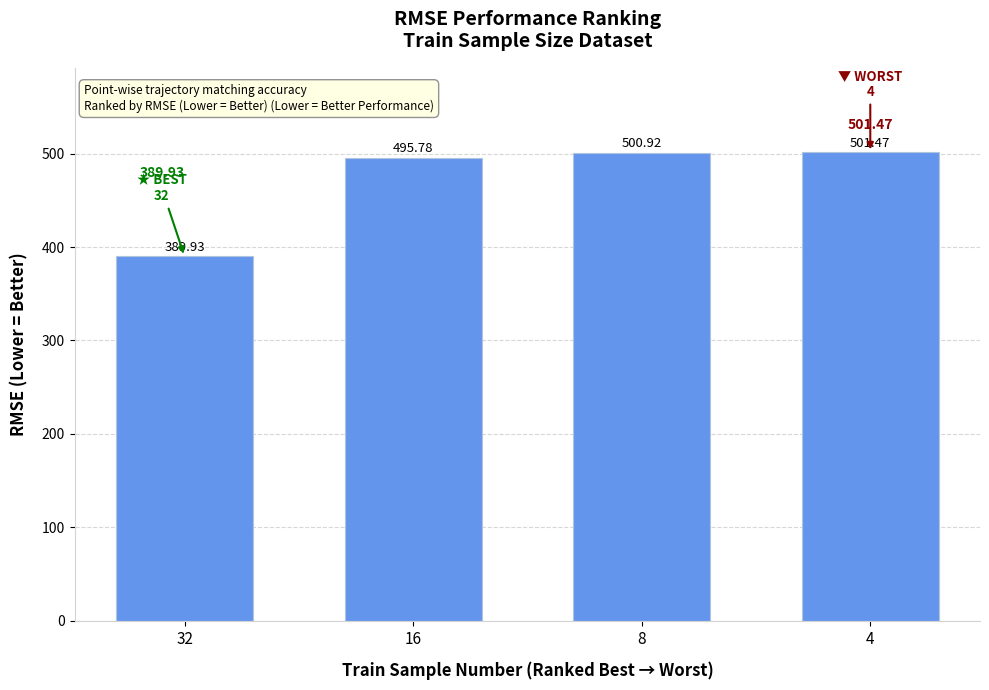

What is the ratio of the value at 32 to the value at 16?

0.8